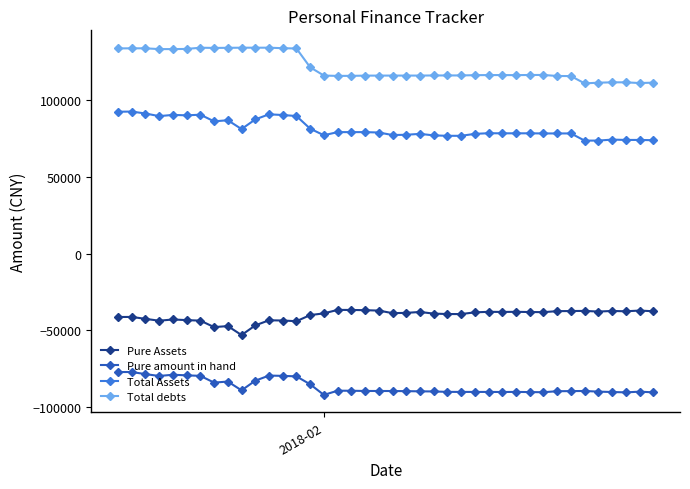

What is the smallest value displayed?

-92136.4